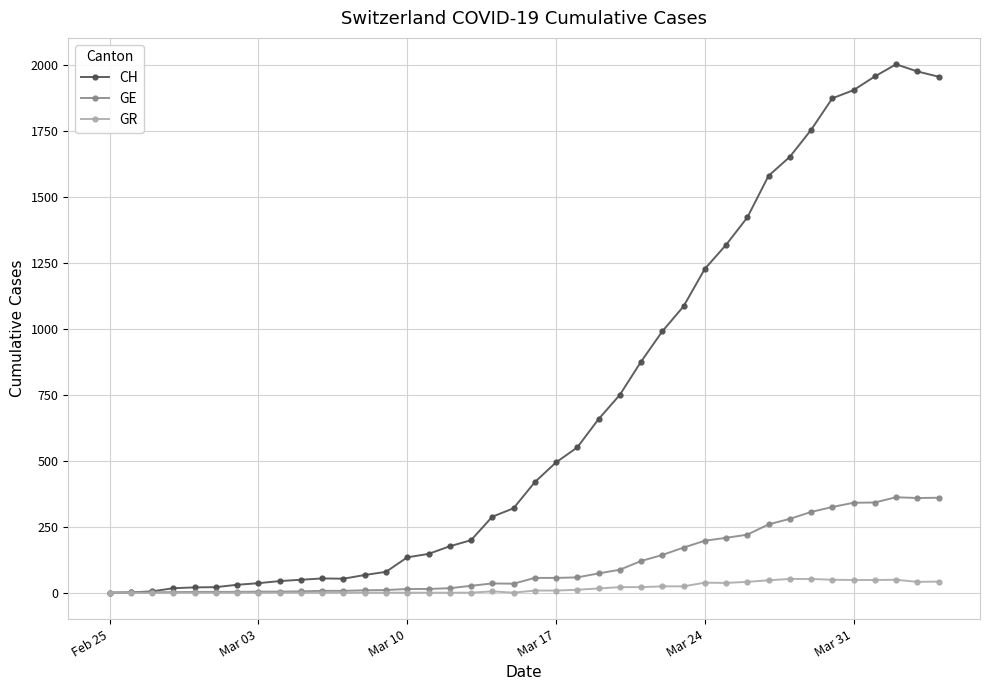

List the series in order of their peak value, highest first.

CH, GE, GR